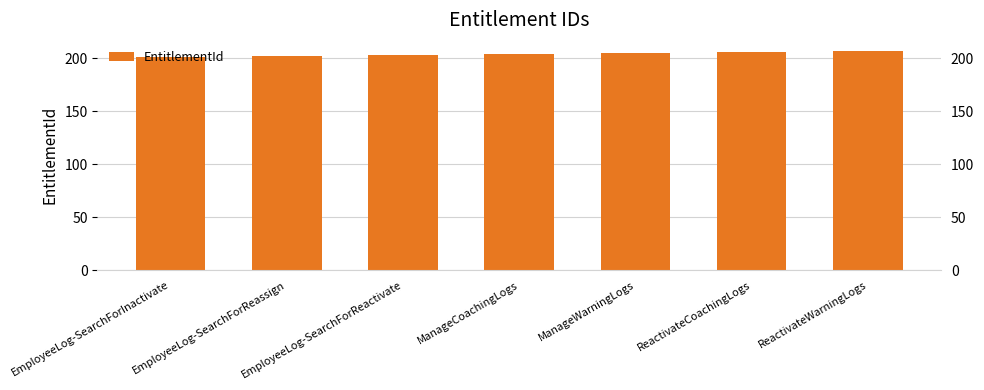

Read the value at ReactivateWarningLogs.

207